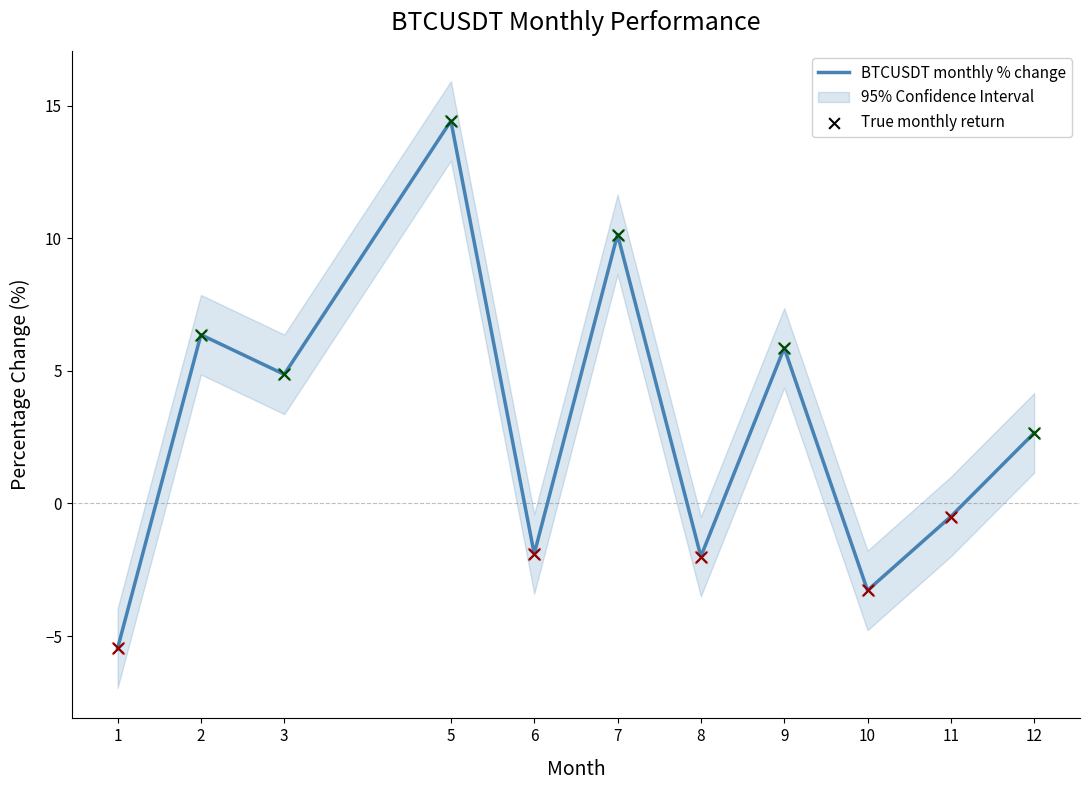

What is the total value across all series at 7?

20.3